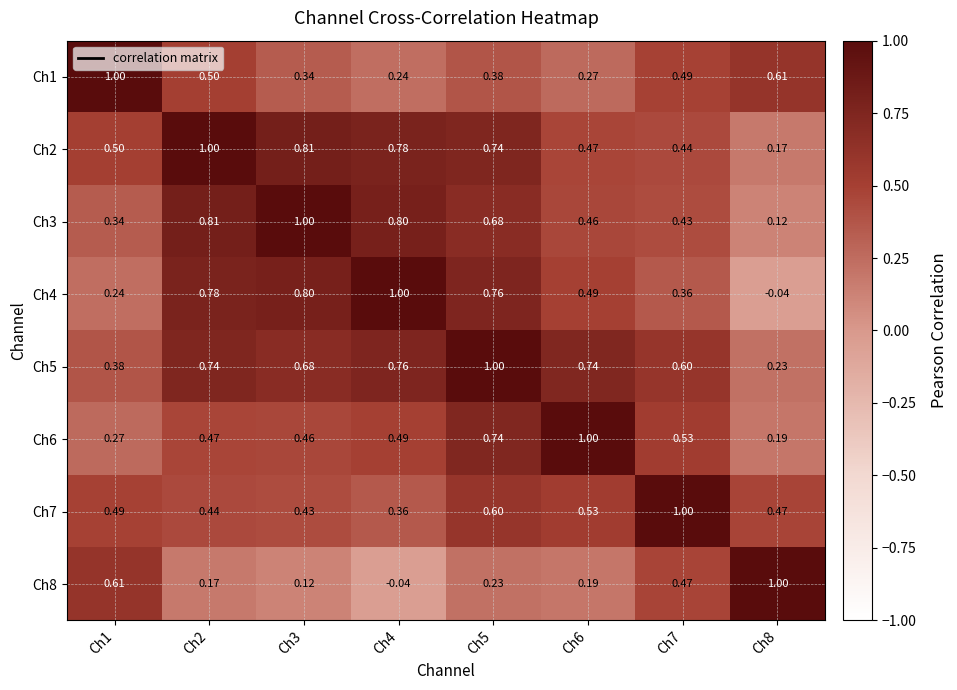

What is the difference between the highest and lowest values at Ch4?

1.0